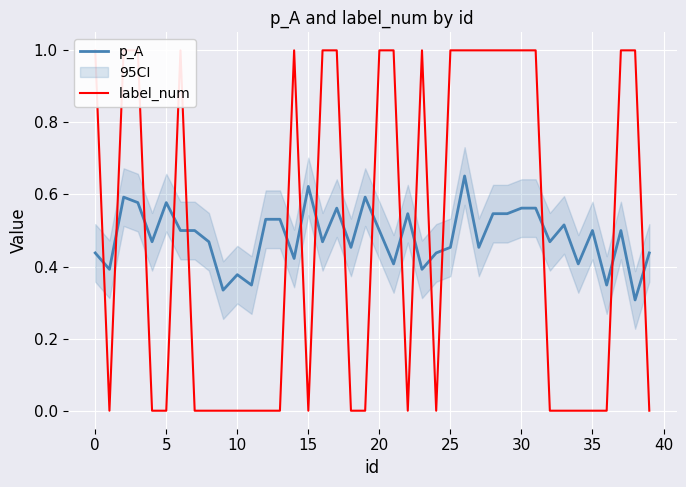

Rank the series by their maximum value, from lowest to highest.

p_A, label_num